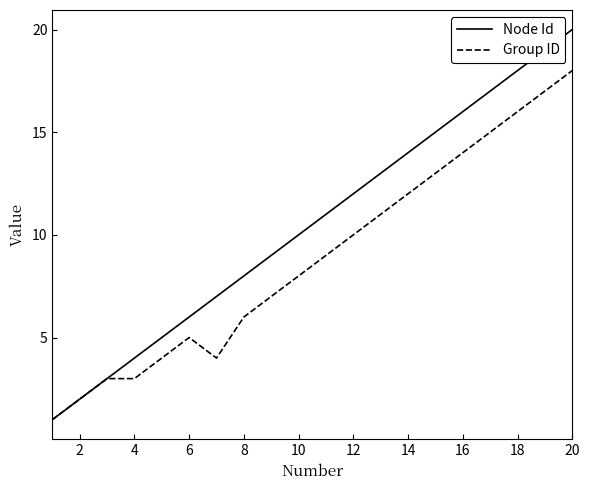

What is the difference between the second highest and second lowest values in the Node Id series?

17